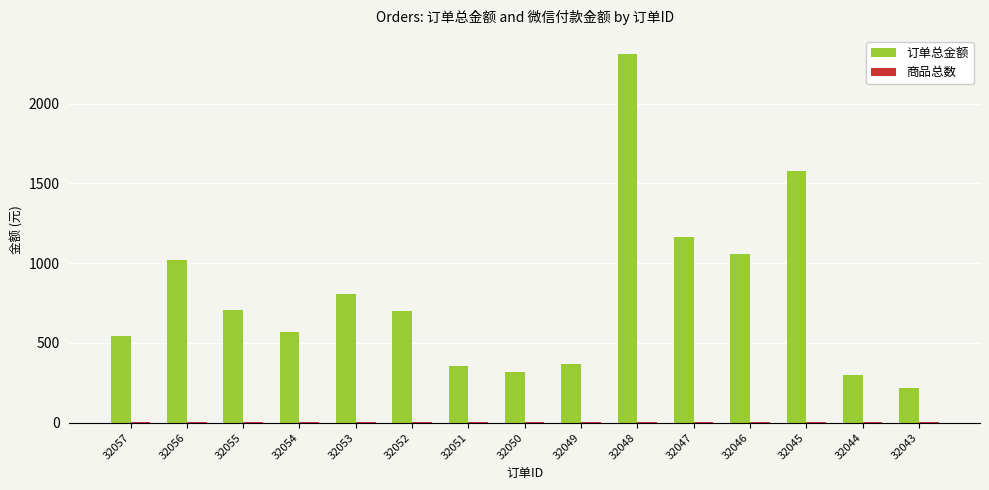

Between 32055 and 32049, which series saw the biggest shift?

订单总金额